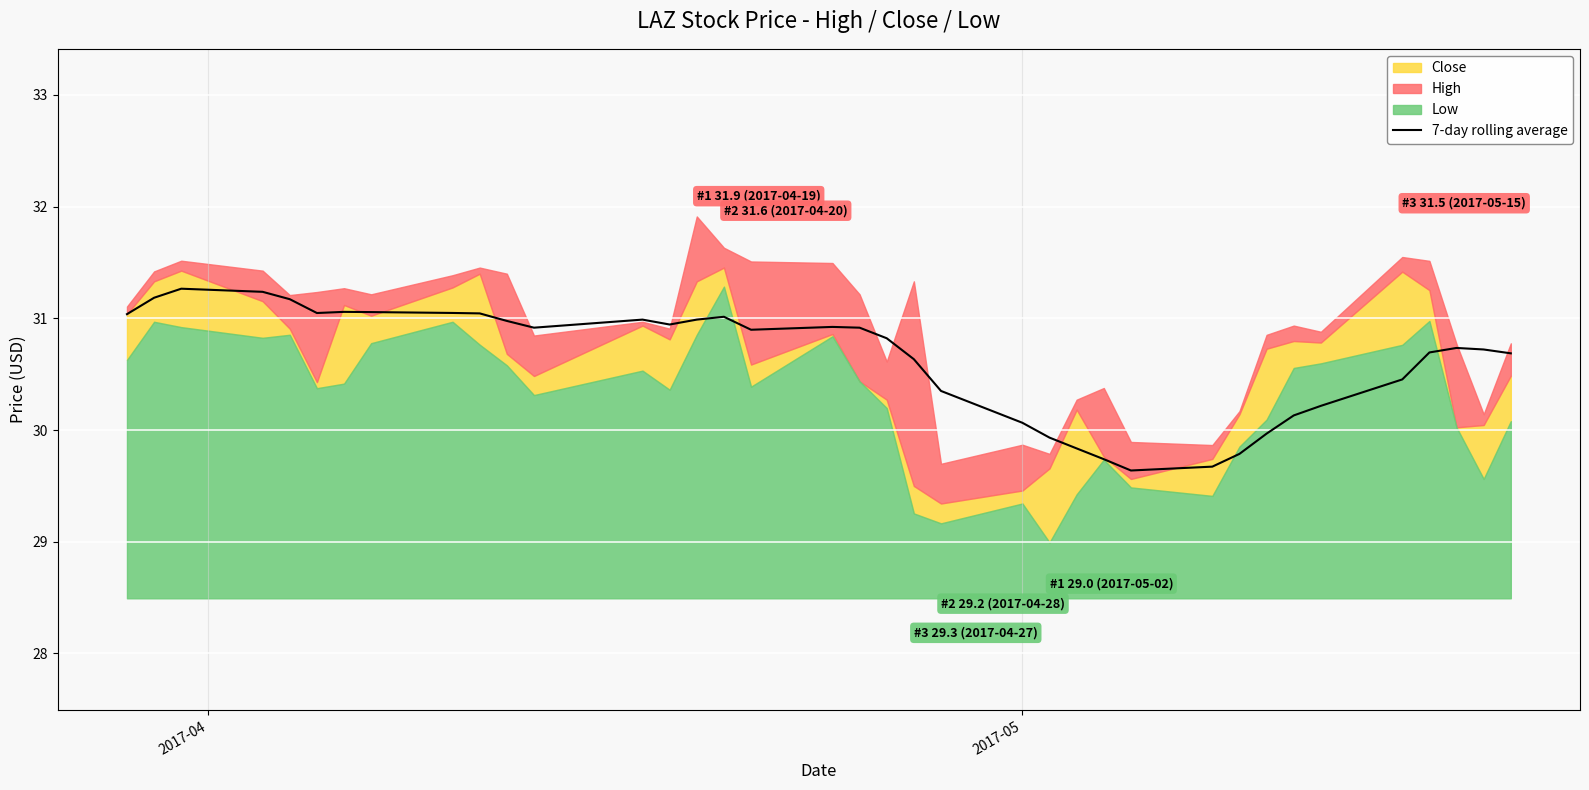

What is the maximum value for 7-day rolling average?

31.3